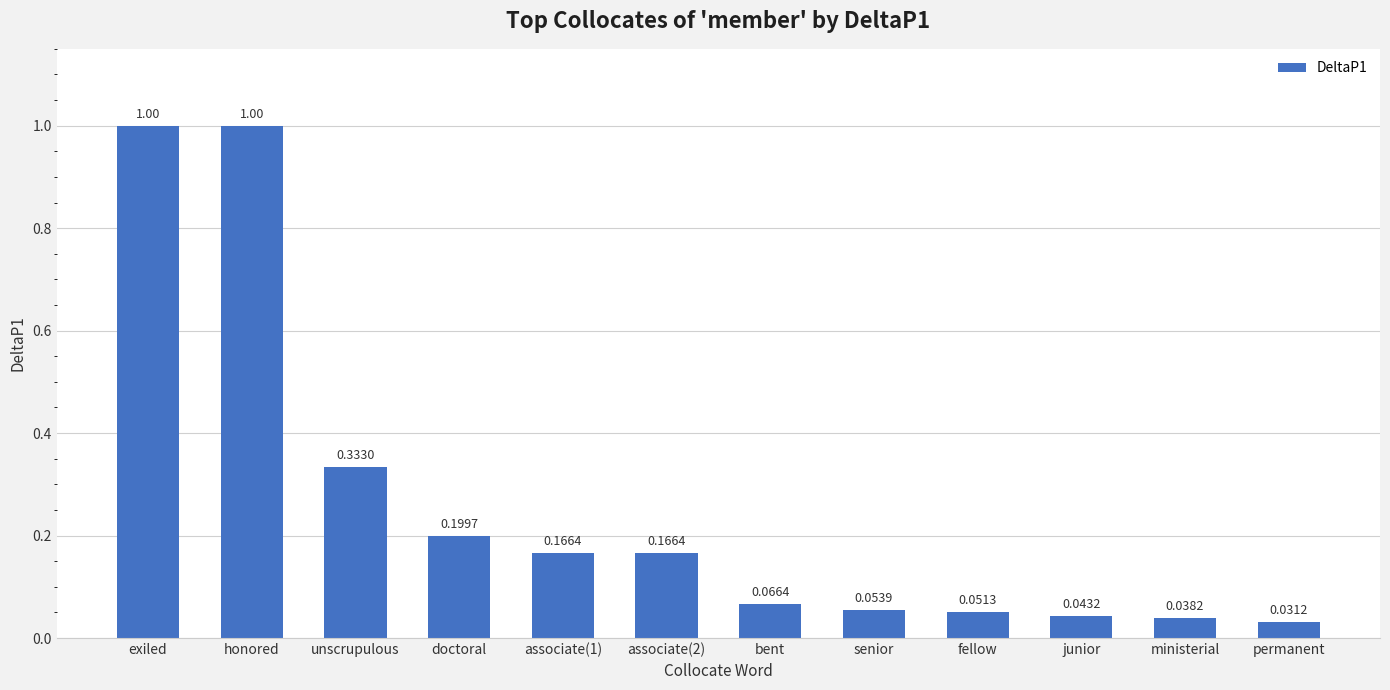

What is the sum of all values?

3.1